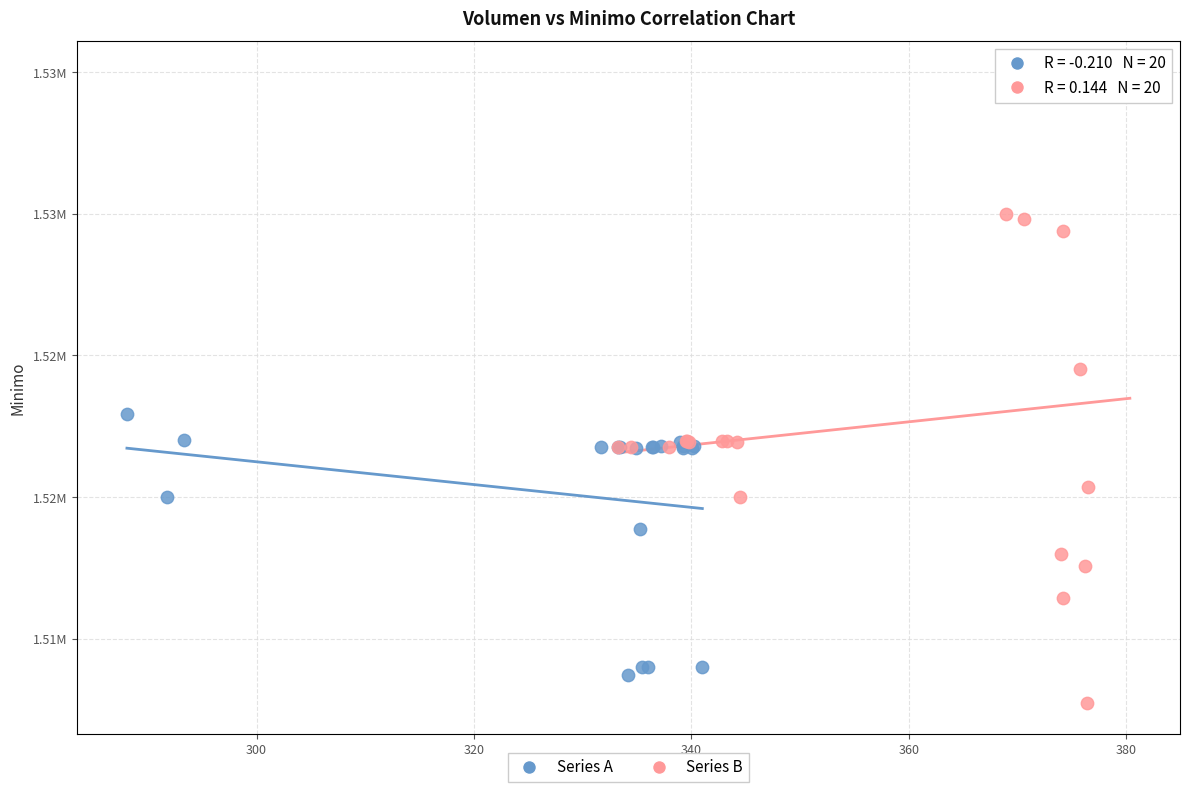

What are all the series names shown in the legend?

Series A, Series B